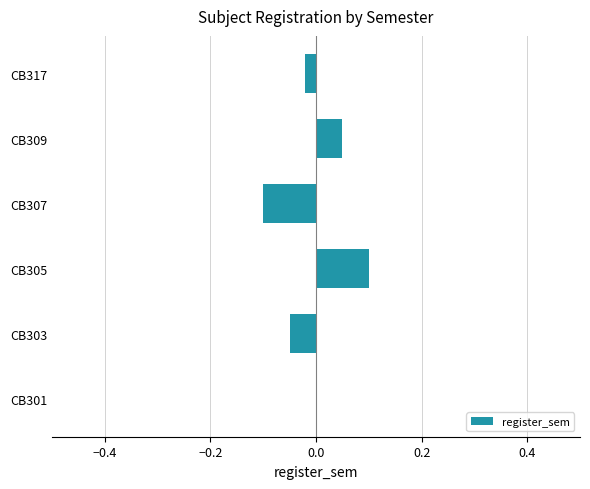

Which has a higher value, CB309 or CB307?

CB309